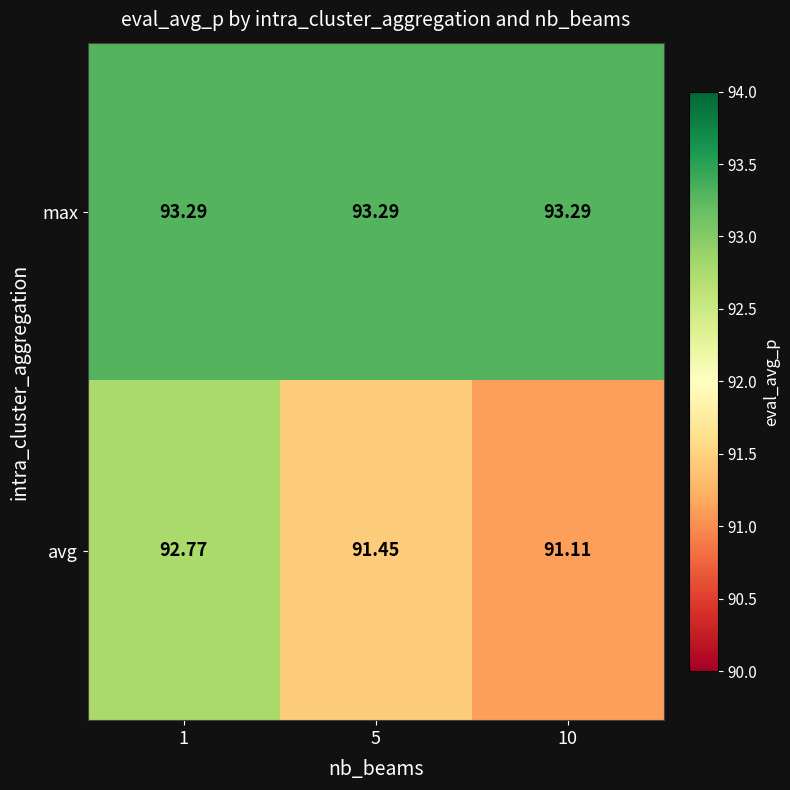

At 1, list the series in order from largest to smallest.

max, avg